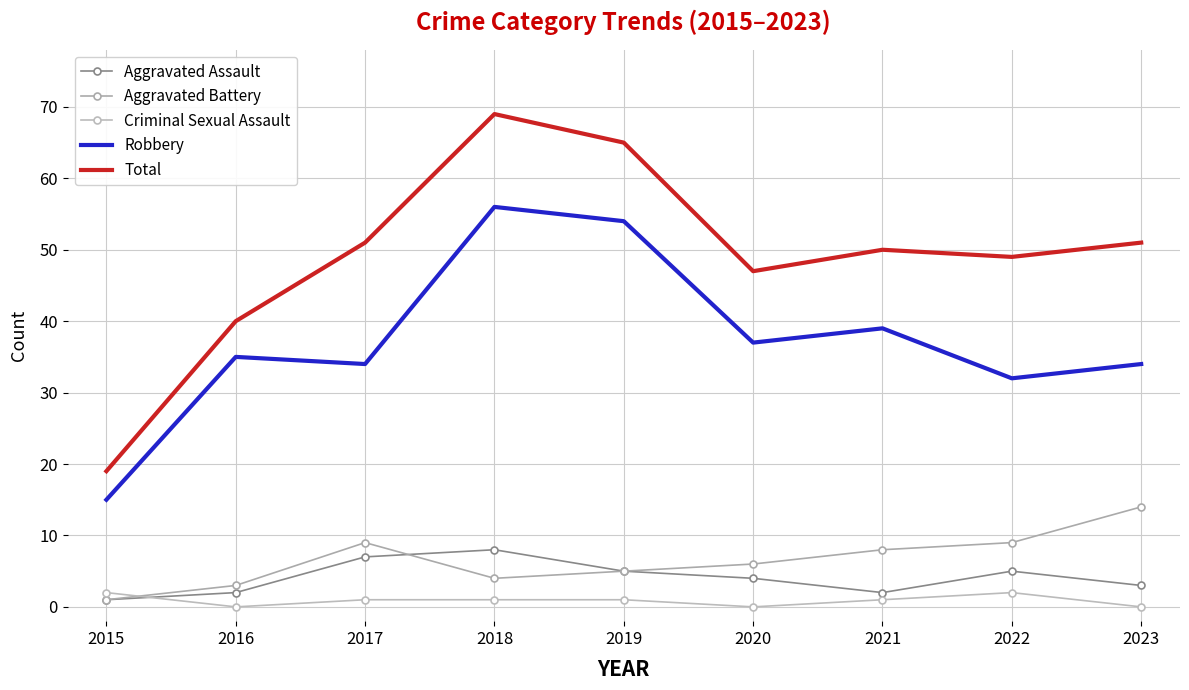

How many interior local valleys does the Robbery series have?

3